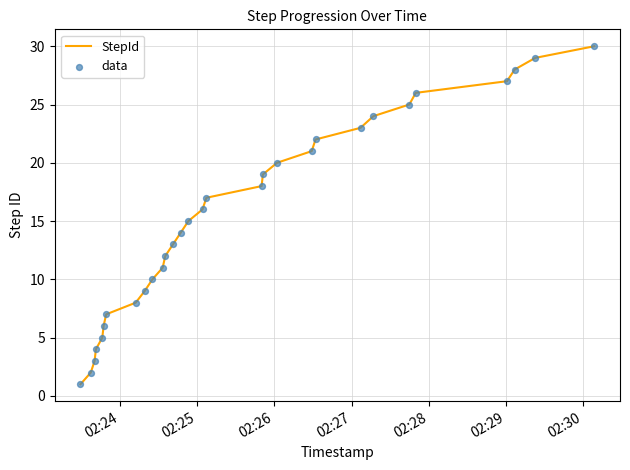

What is the maximum value shown in the chart?

30